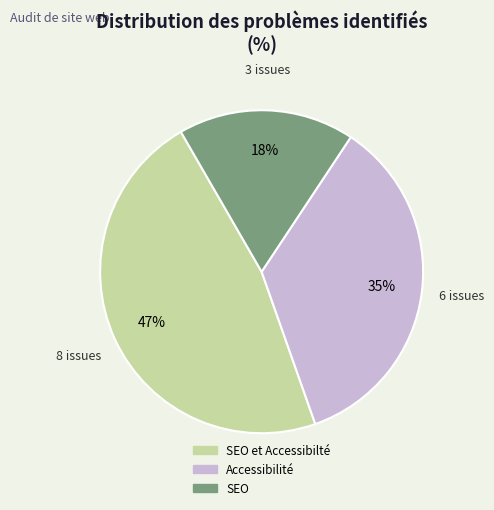

The SEO slice represents 18% of the pie. True or false?

True